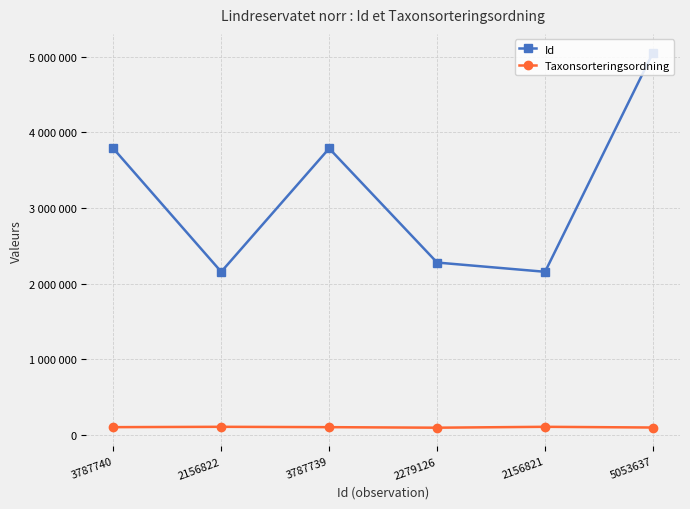

What are all the series names shown in the legend?

Id, Taxonsorteringsordning